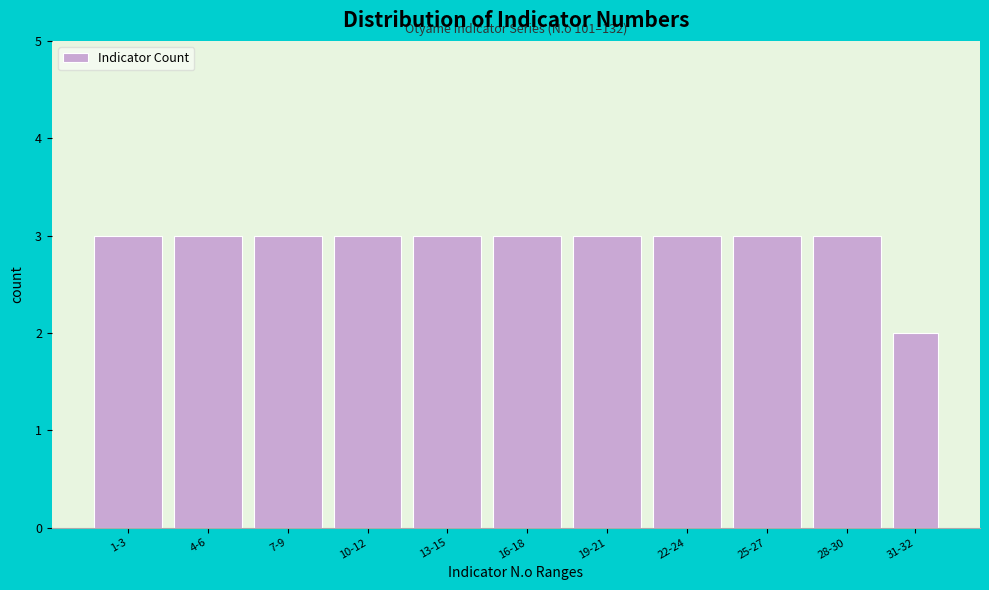

Reading right to left, transcribe all the data shown in this chart.

31-32=2	28-30=3	25-27=3	22-24=3	19-21=3	16-18=3	13-15=3	10-12=3	7-9=3	4-6=3	1-3=3